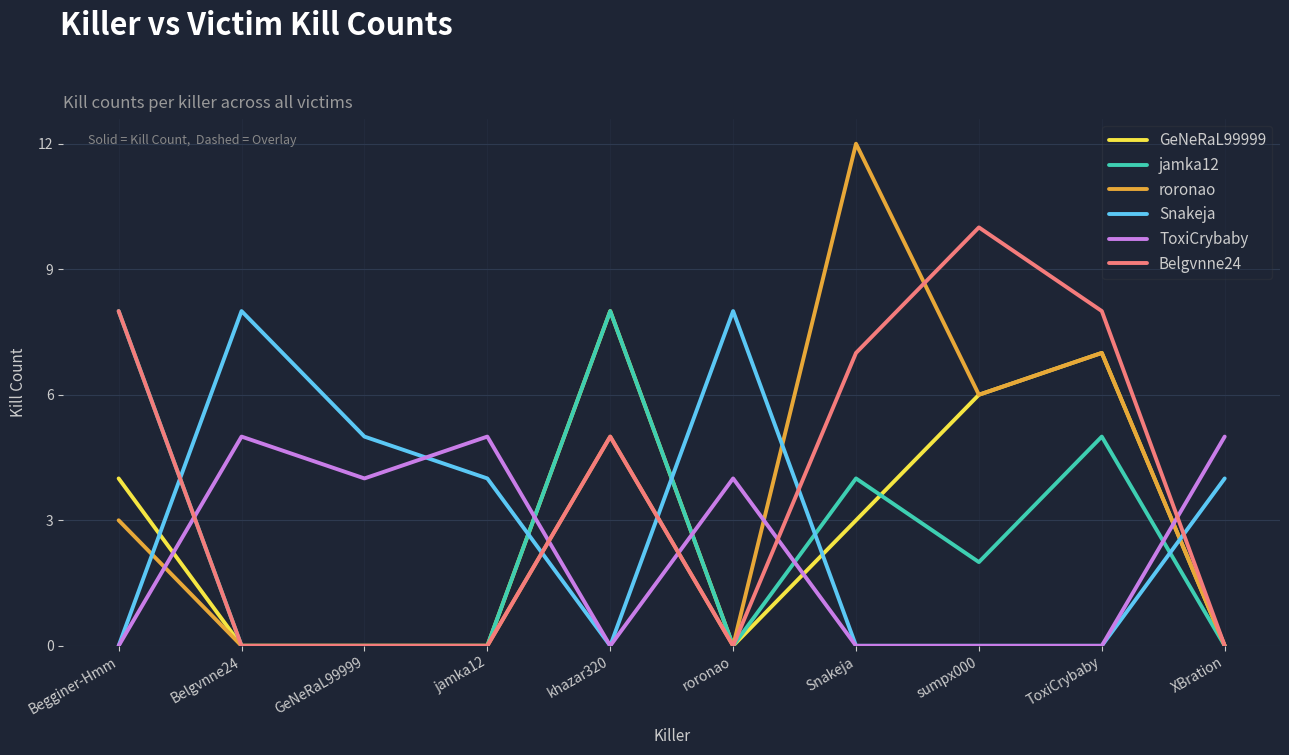

Reading left to right, what are all the values shown in this chart?

GeNeRaL99999: Begginer-Hmm=4	Belgvnne24=0	GeNeRaL99999=0	jamka12=0	khazar320=8	roronao=0	Snakeja=3	sumpx000=6	ToxiCrybaby=7	XBration=0
jamka12: Begginer-Hmm=8	Belgvnne24=0	GeNeRaL99999=0	jamka12=0	khazar320=8	roronao=0	Snakeja=4	sumpx000=2	ToxiCrybaby=5	XBration=0
roronao: Begginer-Hmm=3	Belgvnne24=0	GeNeRaL99999=0	jamka12=0	khazar320=5	roronao=0	Snakeja=12	sumpx000=6	ToxiCrybaby=7	XBration=0
Snakeja: Begginer-Hmm=0	Belgvnne24=8	GeNeRaL99999=5	jamka12=4	khazar320=0	roronao=8	Snakeja=0	sumpx000=0	ToxiCrybaby=0	XBration=4
ToxiCrybaby: Begginer-Hmm=0	Belgvnne24=5	GeNeRaL99999=4	jamka12=5	khazar320=0	roronao=4	Snakeja=0	sumpx000=0	ToxiCrybaby=0	XBration=5
Belgvnne24: Begginer-Hmm=8	Belgvnne24=0	GeNeRaL99999=0	jamka12=0	khazar320=5	roronao=0	Snakeja=7	sumpx000=10	ToxiCrybaby=8	XBration=0